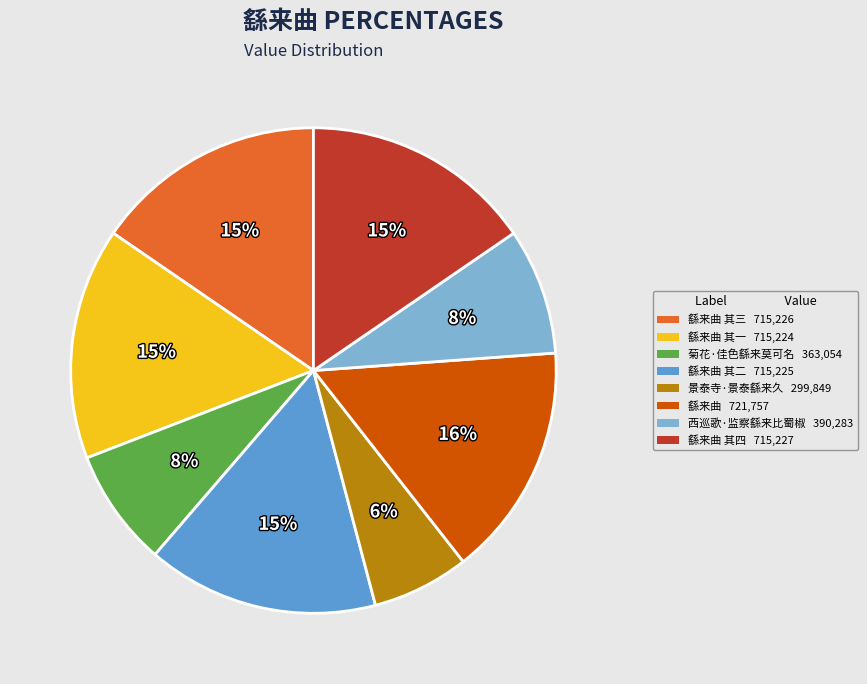

How many slices are in this pie chart?

8